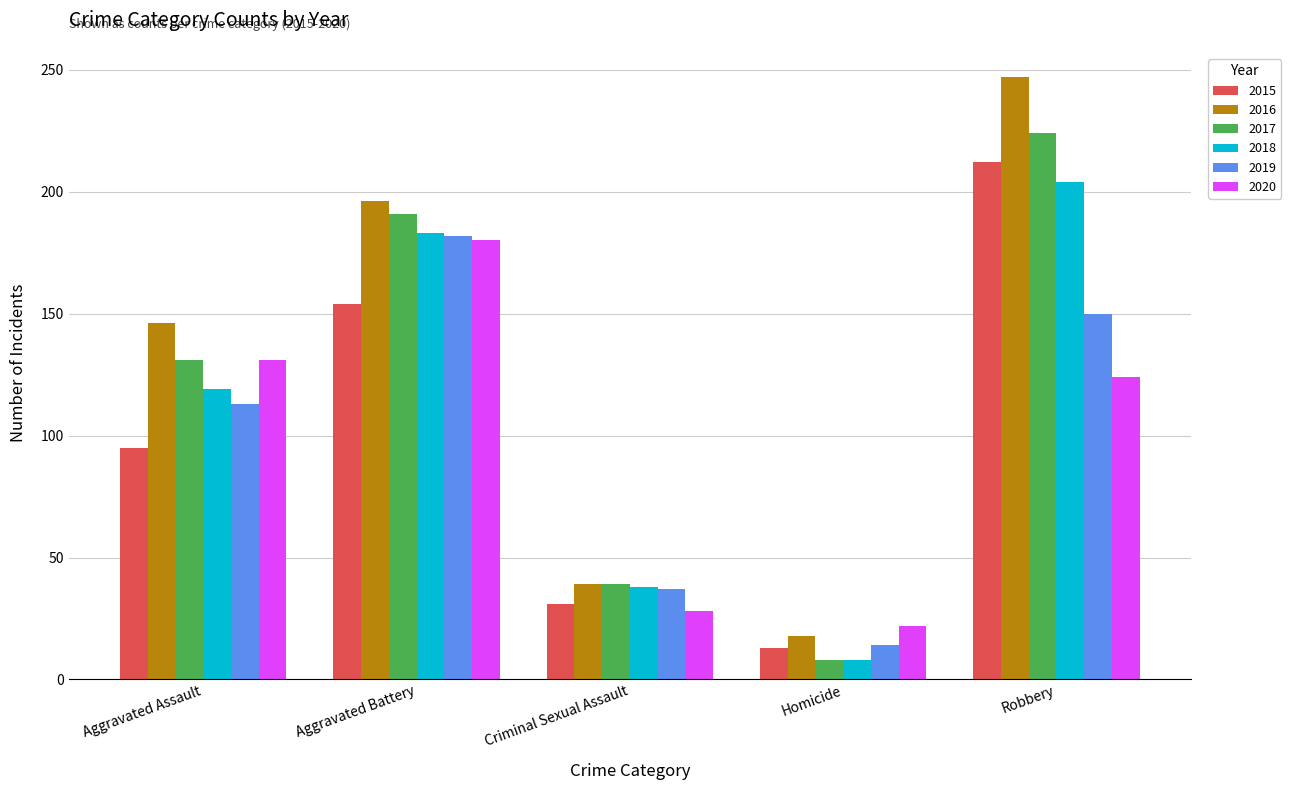

Reading left to right, what are all the values shown in this chart?

2015: 95	154	31	13	212
2016: 146	196	39	18	247
2017: 131	191	39	8	224
2018: 119	183	38	8	204
2019: 113	182	37	14	150
2020: 131	180	28	22	124